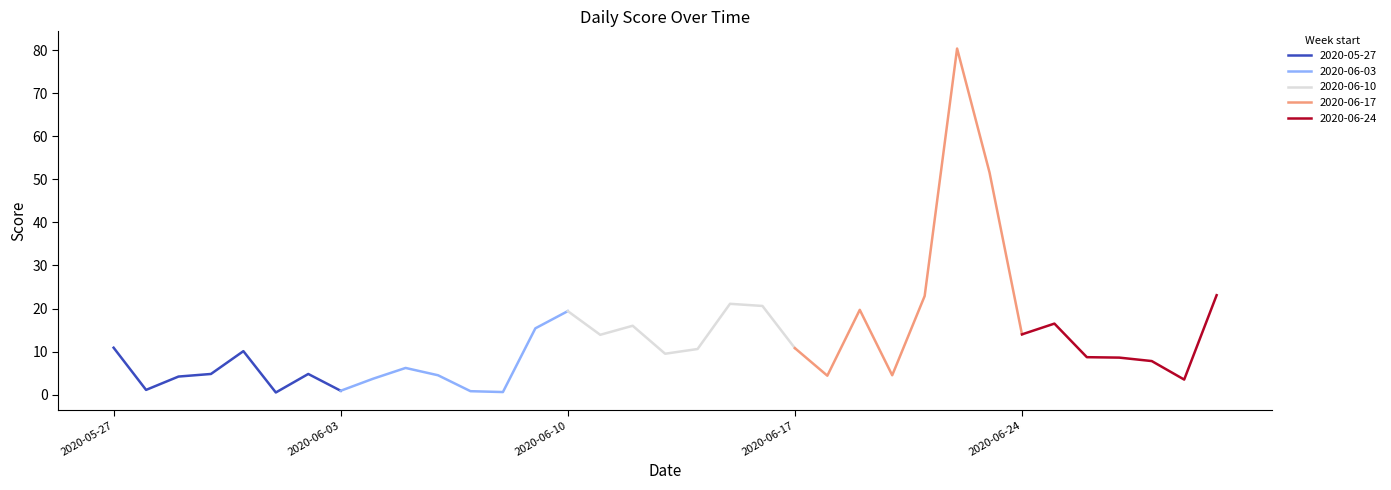

What is the greatest value displayed?

80.4